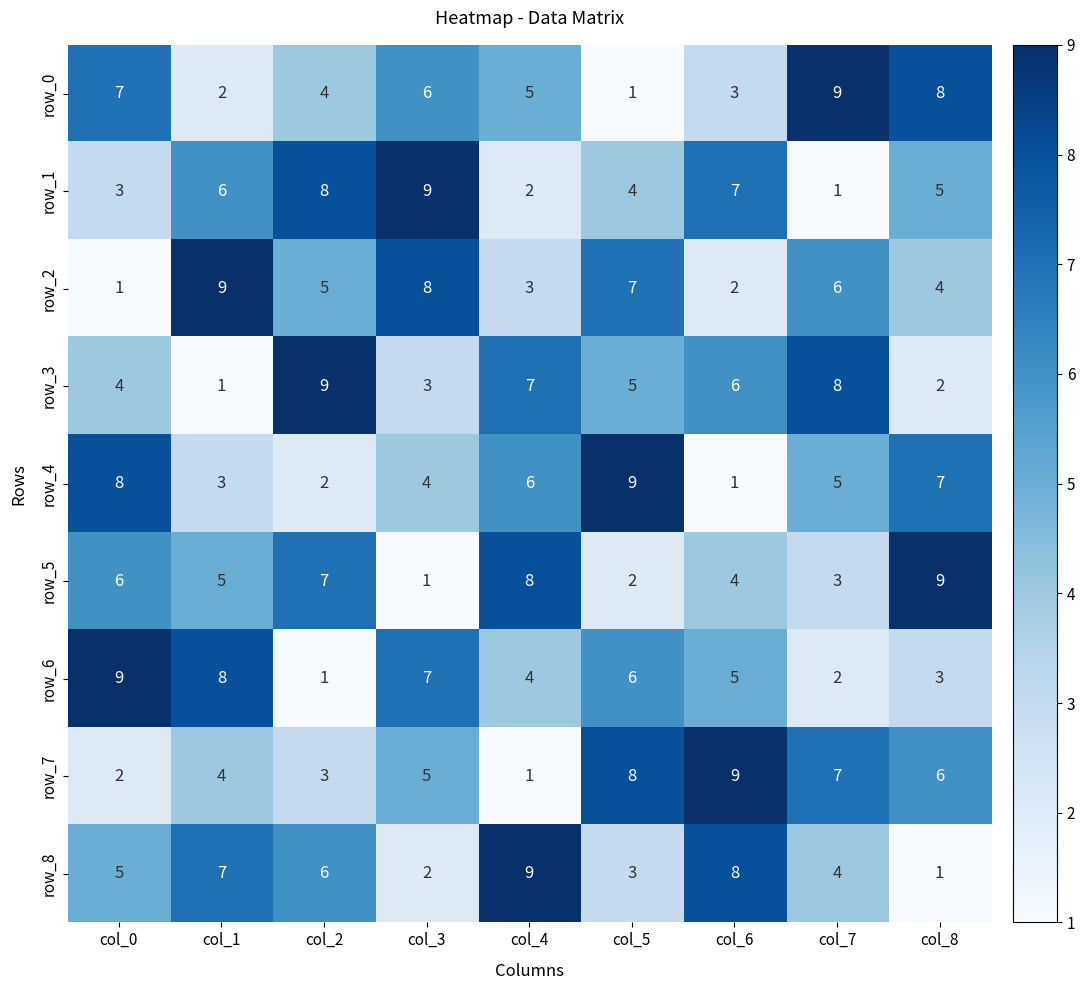

True or false: row_8 has a value of 15 at col_4.

False